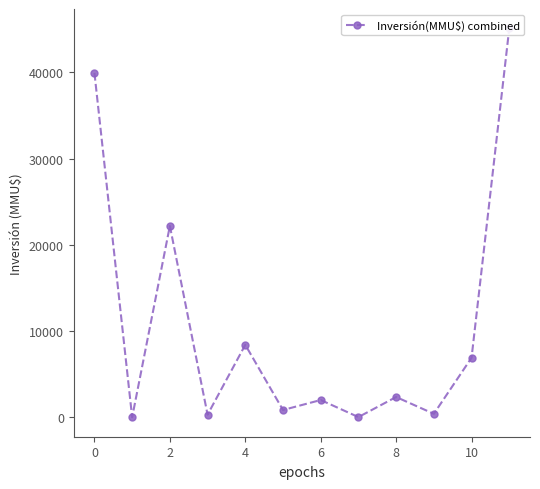

Does the chart have visible grid lines?

No